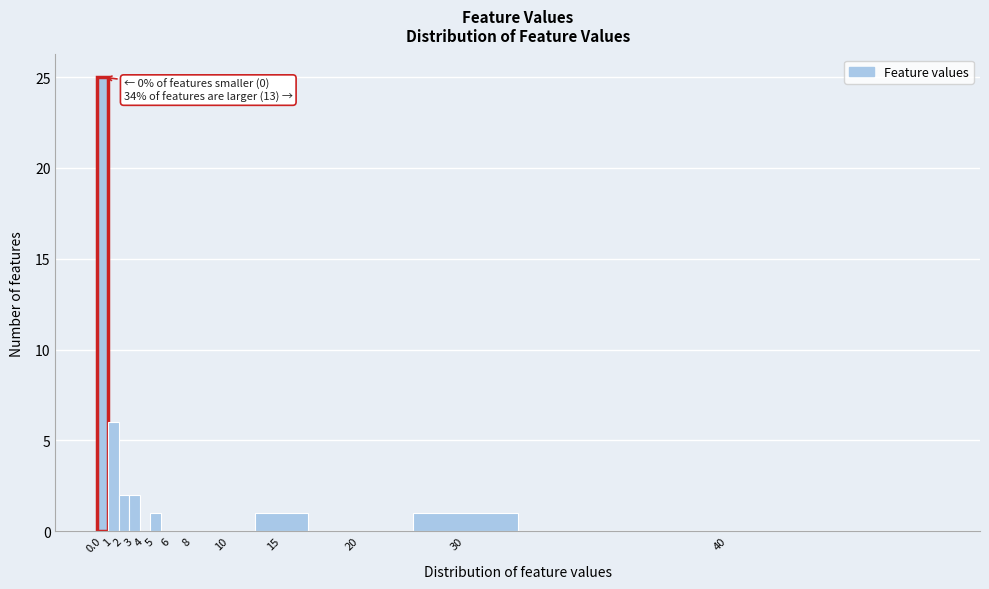

Reading right to left, transcribe all the data shown in this chart.

40=0	30=1	20=0	15=1	10=0	8=0	6=0	5=1	4=0	3=2	2=2	1=6	0.0=25